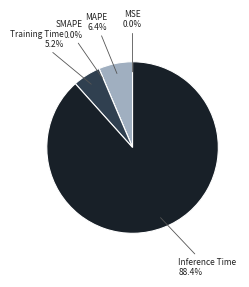

Count the number of slices in the pie.

5